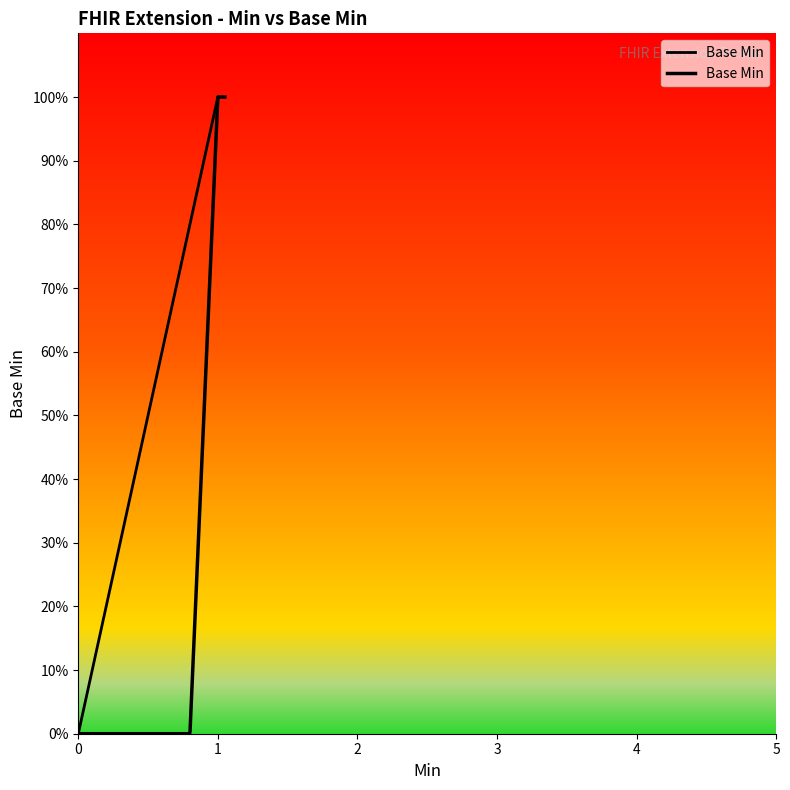

The value at Extension.value[x] valueCodeableConcept is 0. True or false?

True